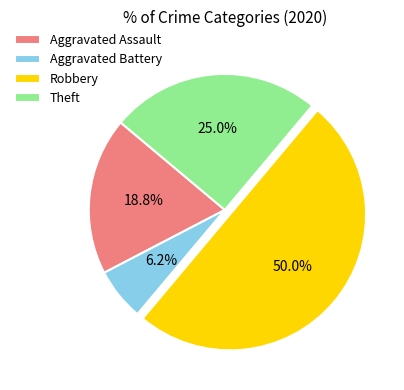

Is it true that Robbery is 50% of the pie?

True